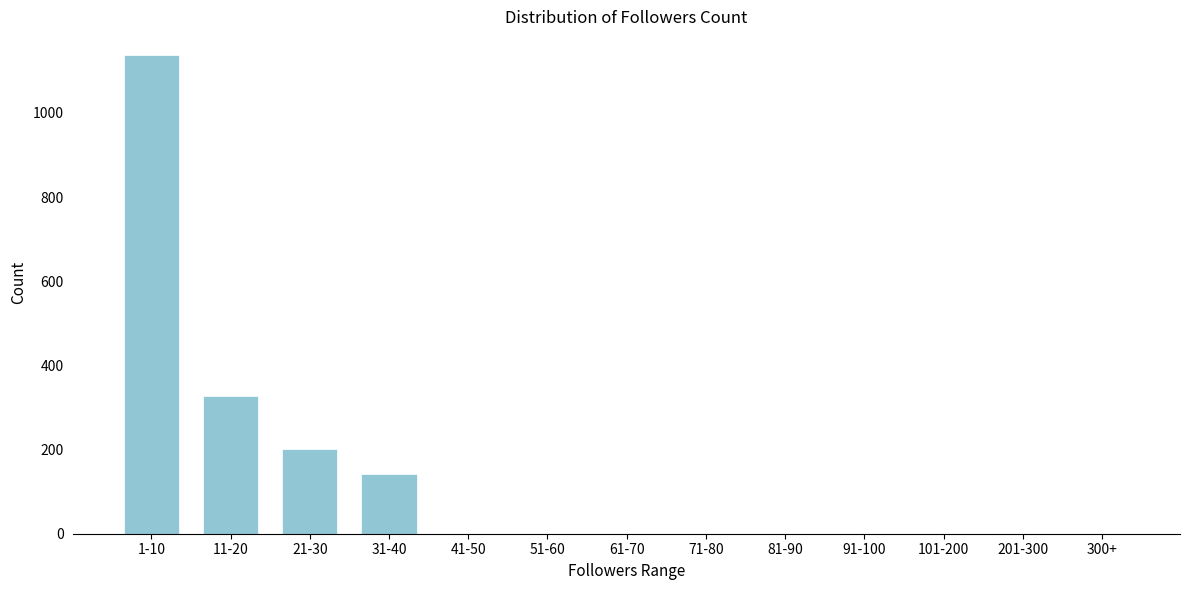

Reading left to right, what are all the values shown in this chart?

1-10=1137	11-20=327	21-30=201	31-40=143	41-50=0	51-60=0	61-70=0	71-80=0	81-90=0	91-100=0	101-200=0	201-300=0	300+=0